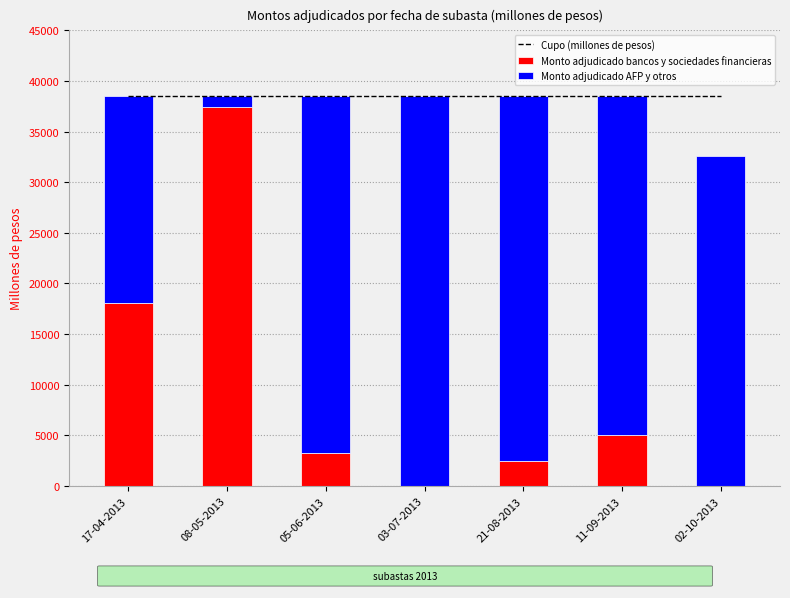

What is the label of the 7th bar from the right?

17-04-2013